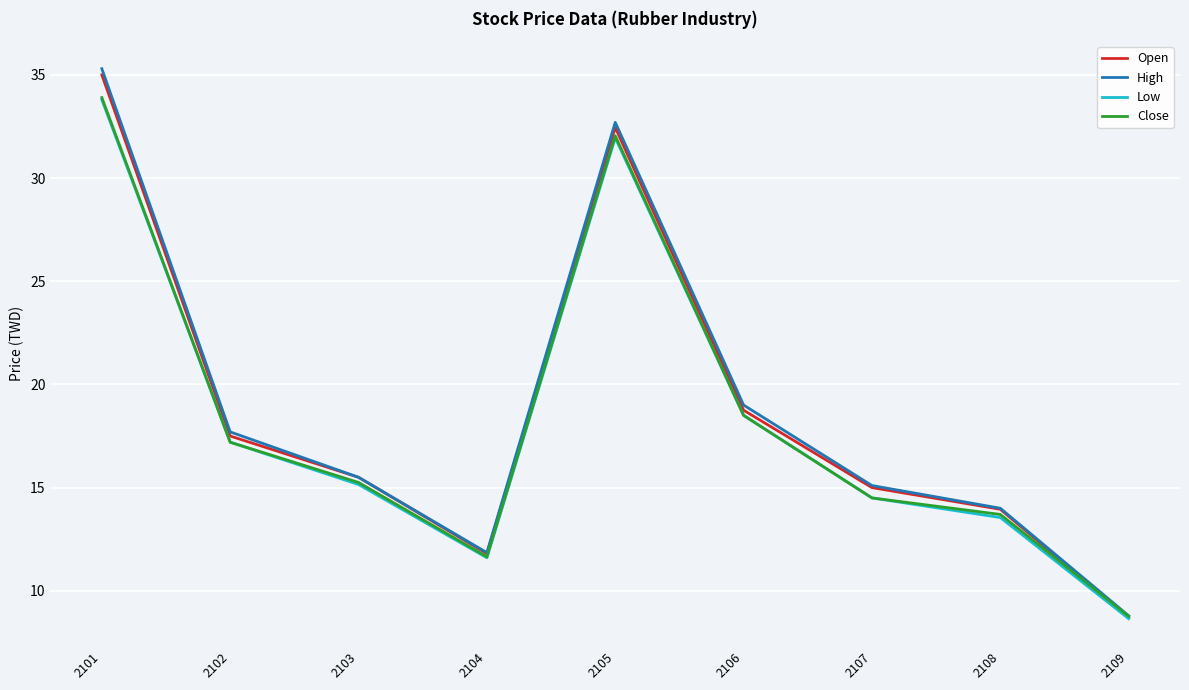

True or false: Close has a value of 20.2 at 2108.

False